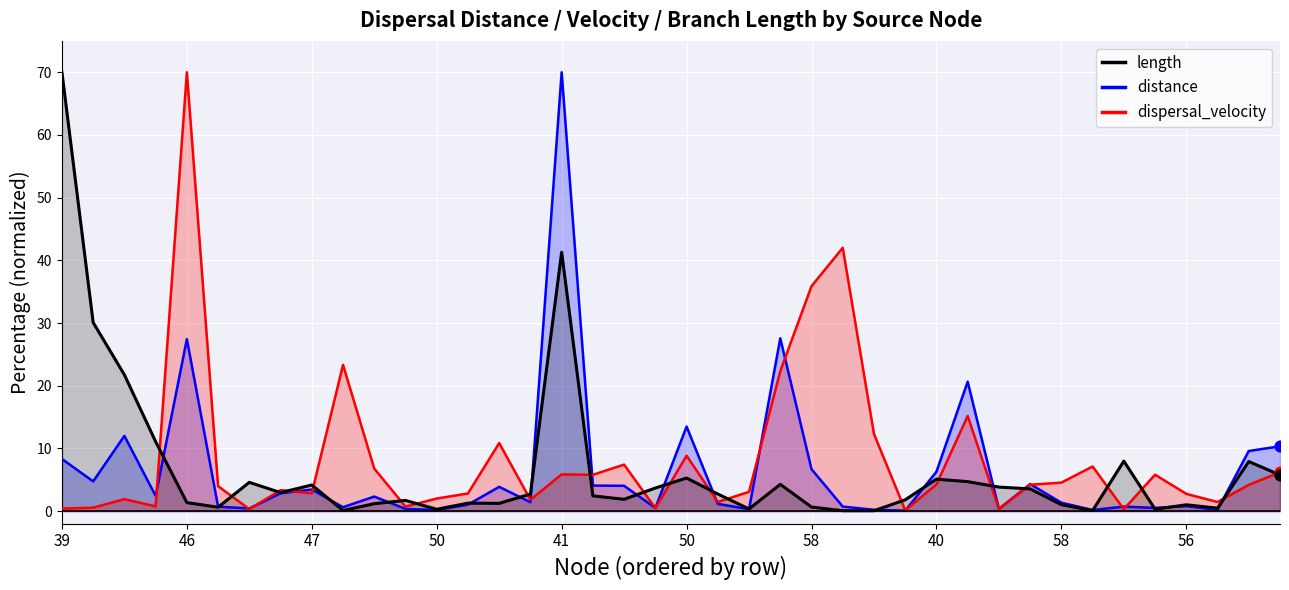

Which series reaches the maximum Y coordinate?

distance